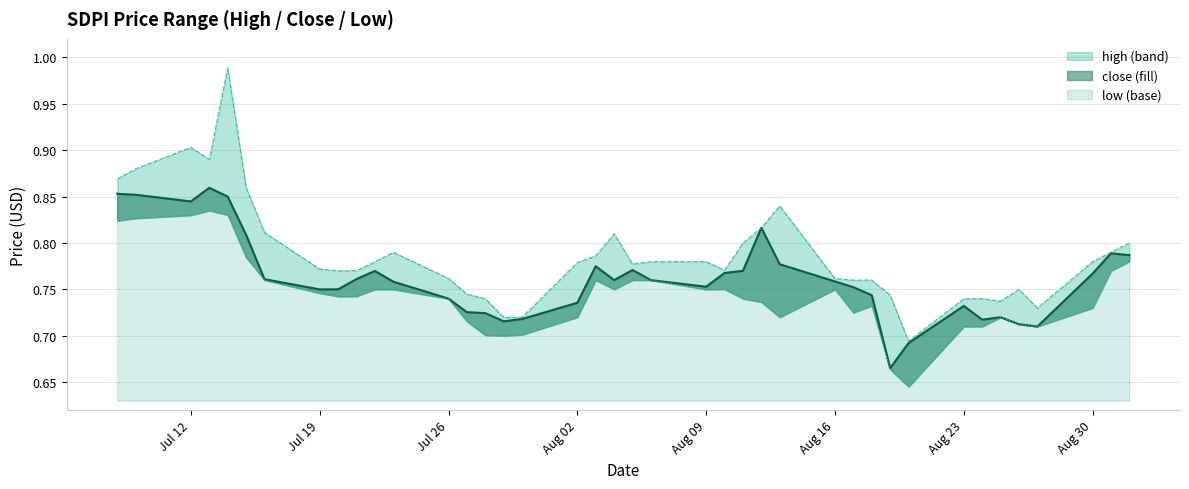

Which series changed the most between 2021-07-26 and 2021-08-20?

low